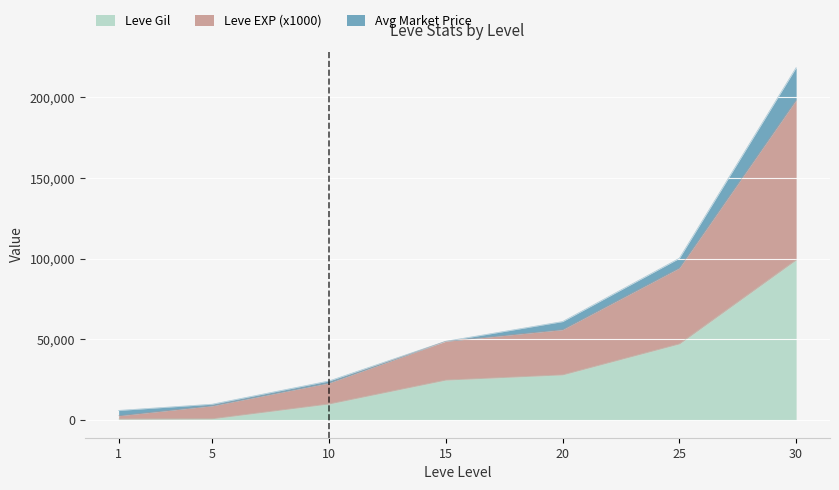

Which has a higher value, 20 or 10?

20